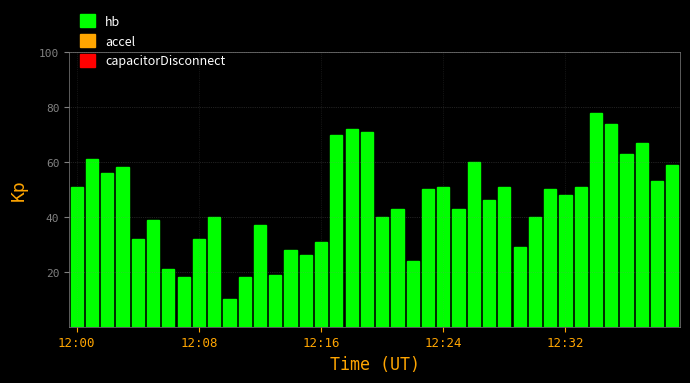

How many bars are there in total?

40